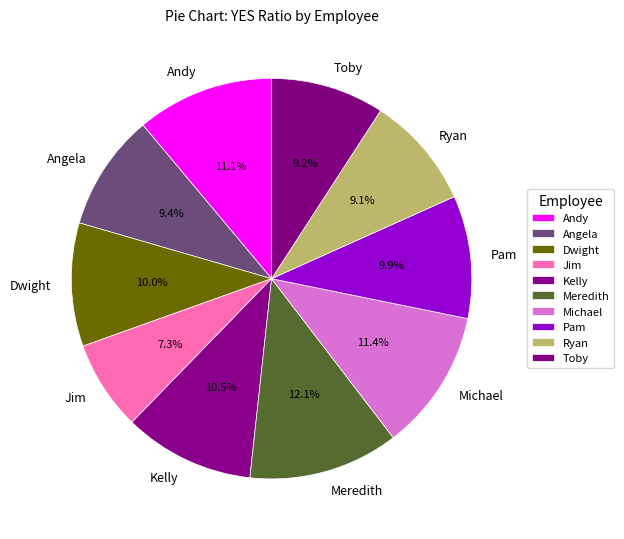

Is there a majority slice in this chart?

No